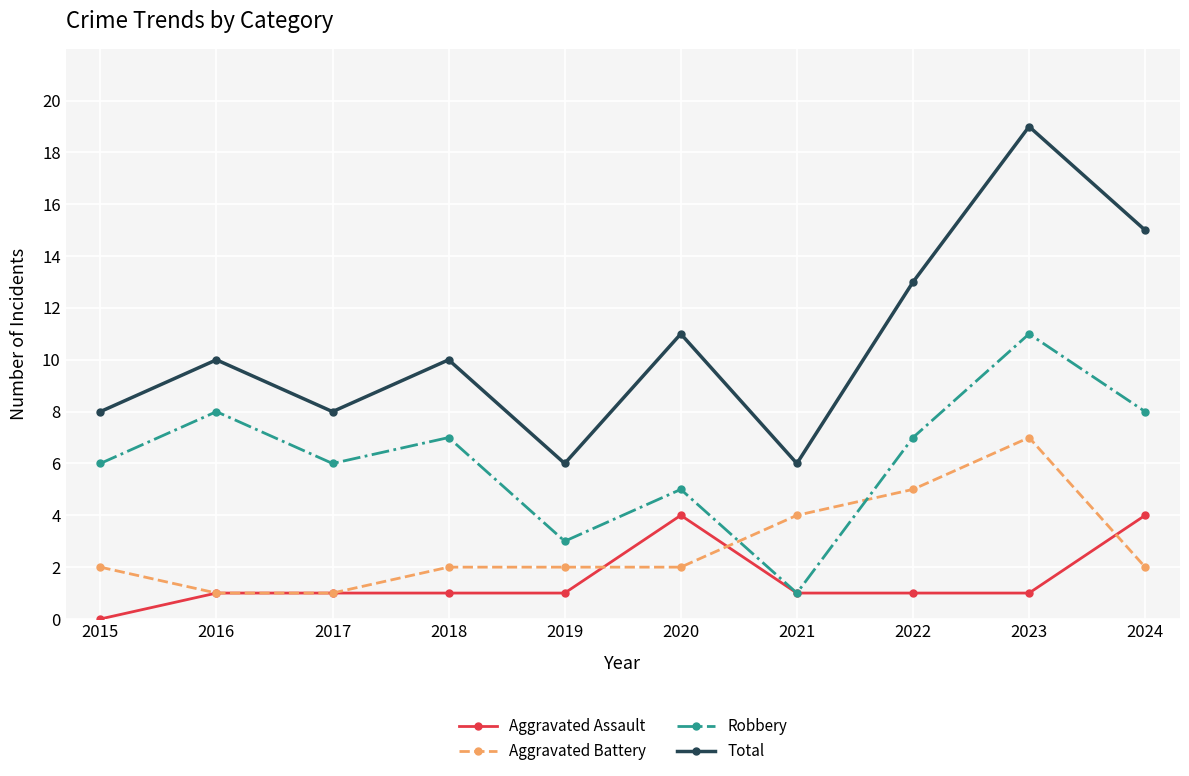

What is the sum of the Robbery values at 2020 and 2022?

12